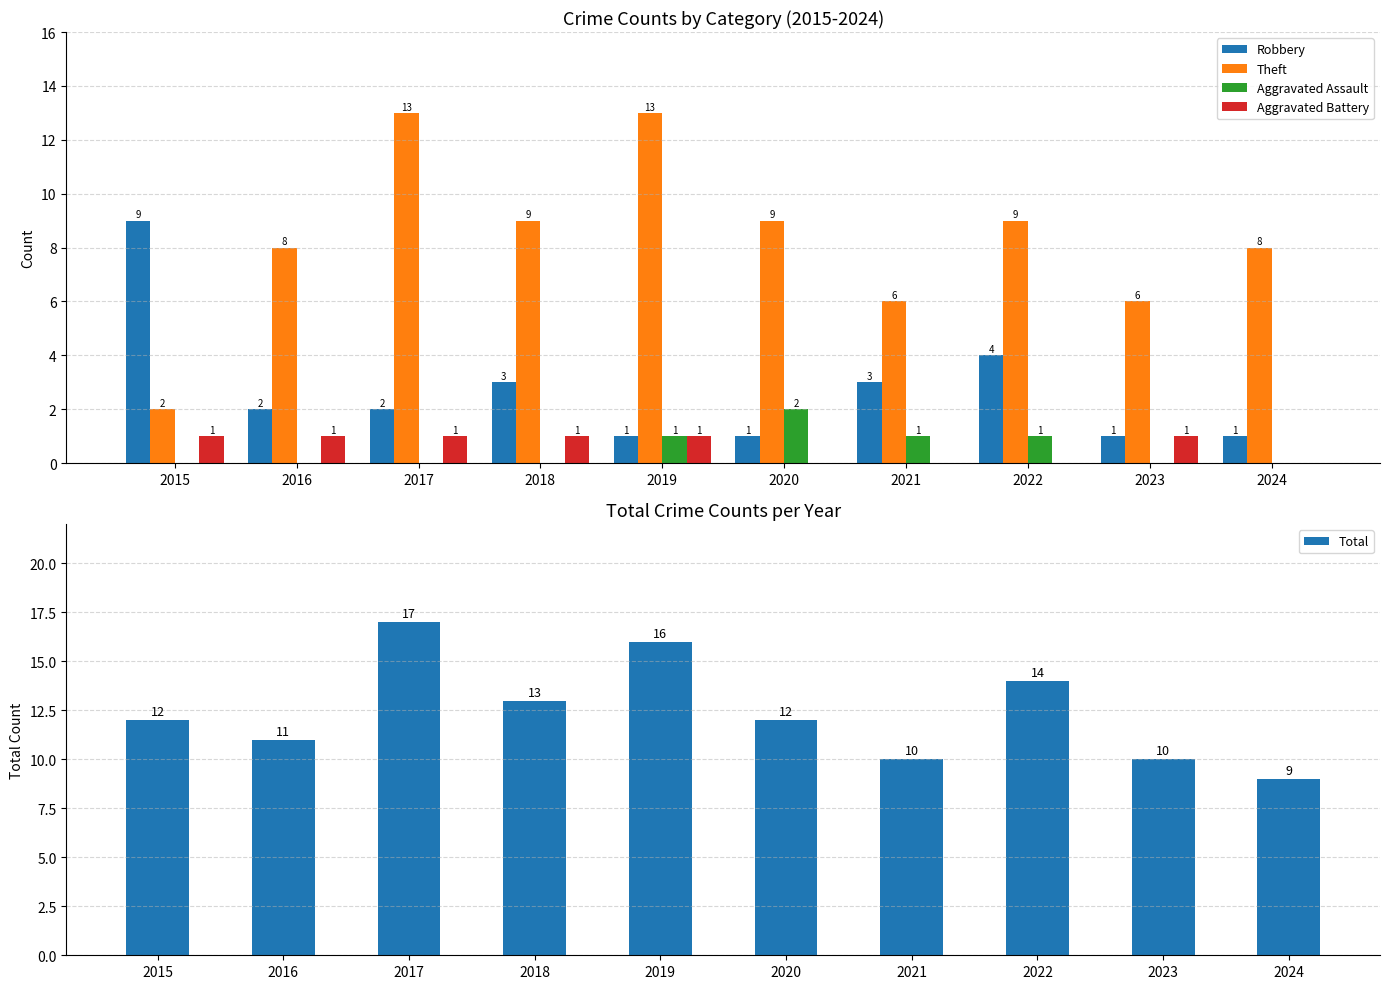

What is the average value of the Theft series?

8